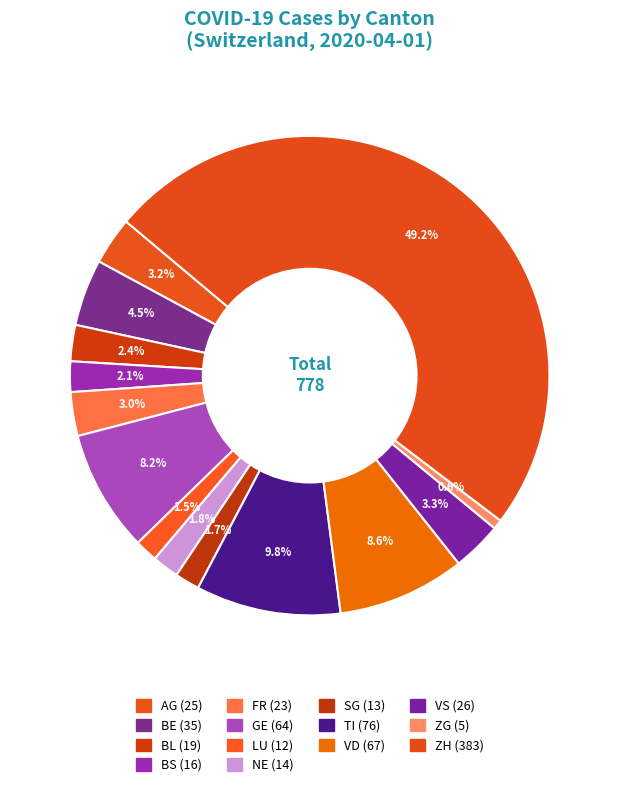

What is the total percentage of AG and BE?

7.7%